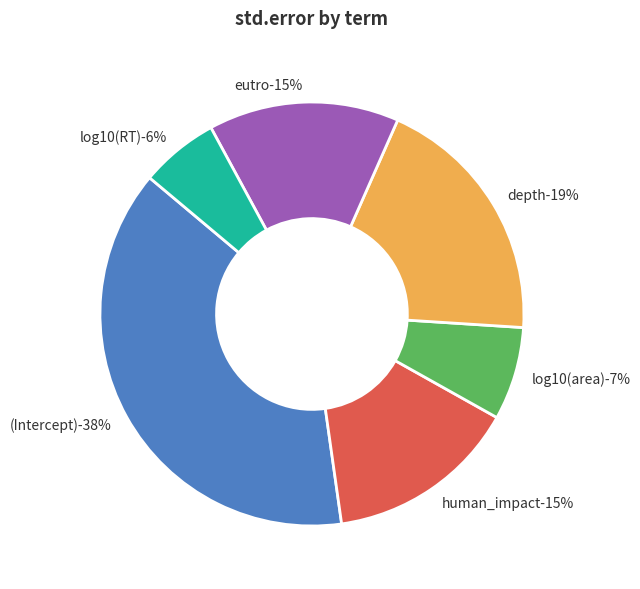

To the nearest percent, what is the difference between the largest and smallest slice percentages?

32%